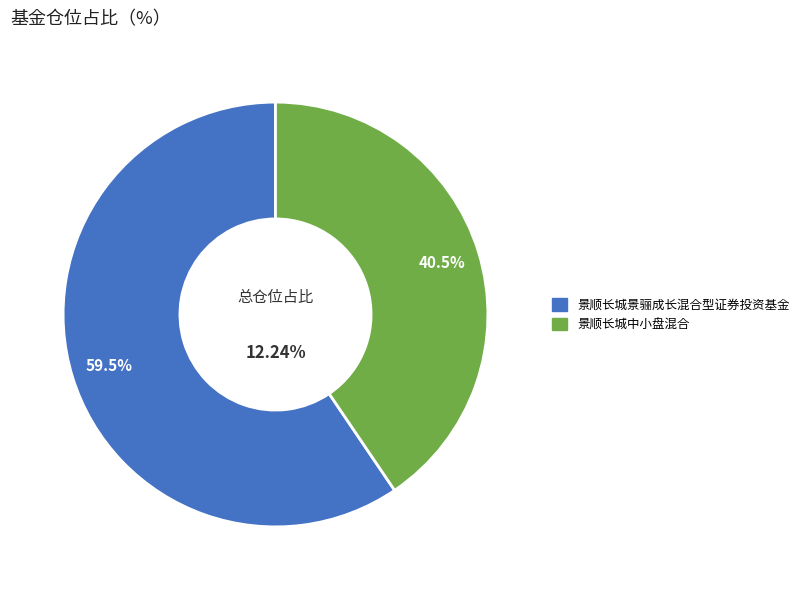

Count the number of slices in the pie.

2